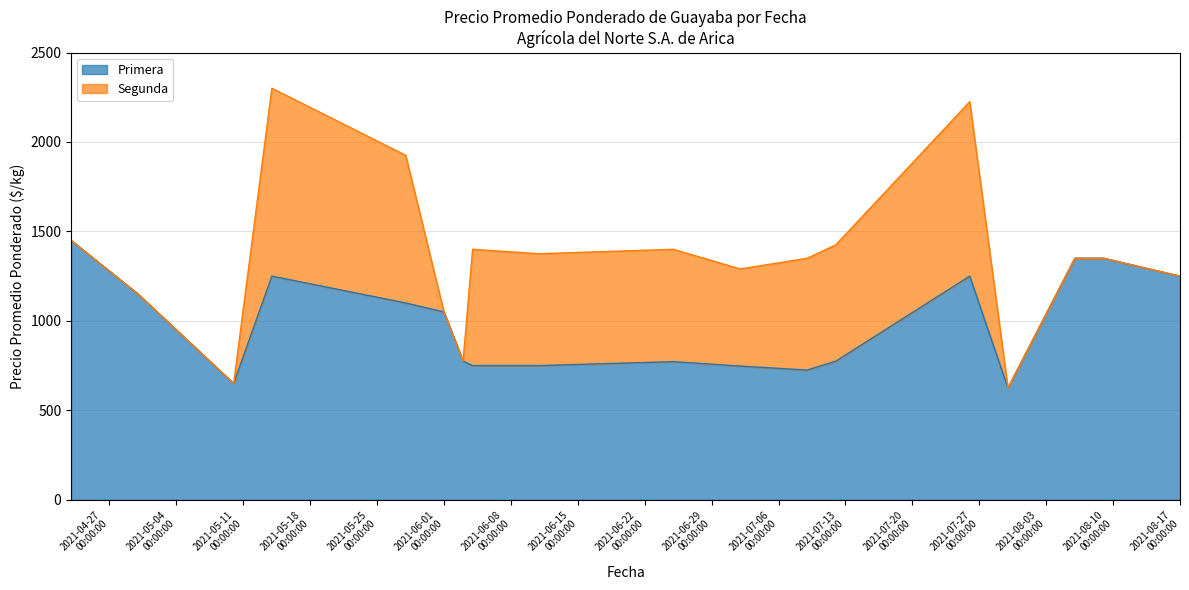

What is the highest value of the Primera series?

1450